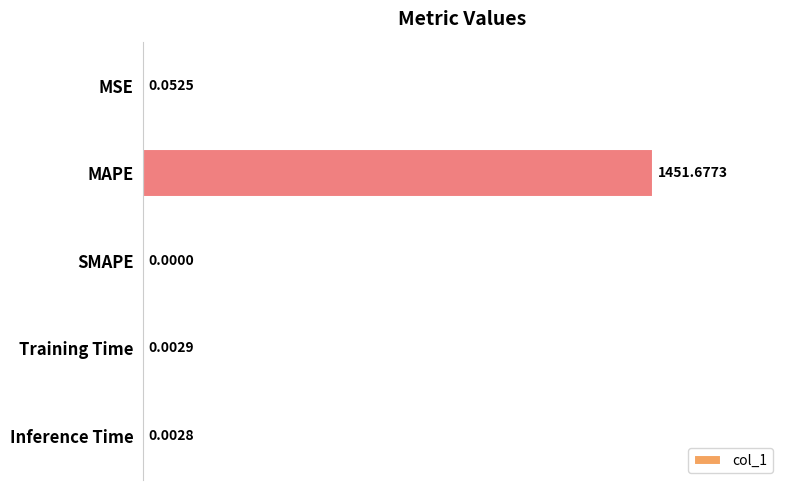

Count the number of values greater than 0.

4